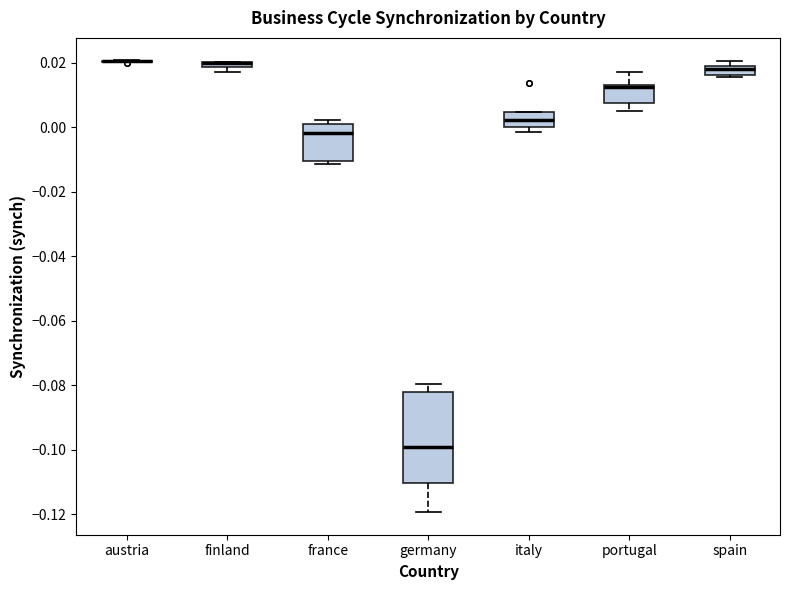

Comparing the boxes themselves (not the whiskers), which one is the tallest?

germany